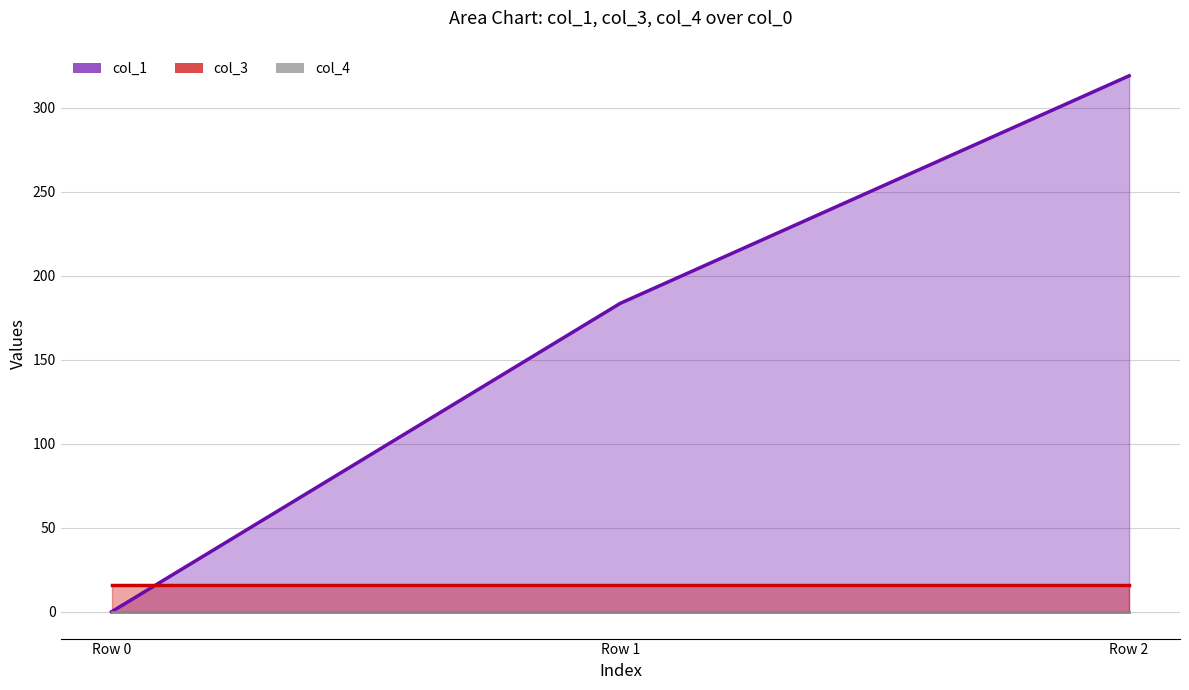

Which series changed the most between Row 0 and Row 1?

col_1 line